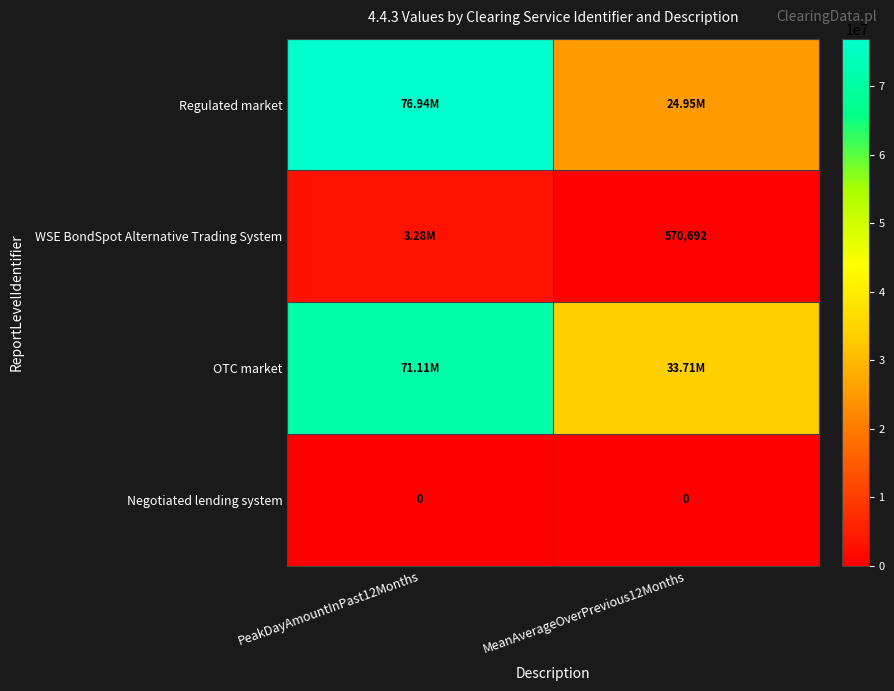

True or false: WSE BondSpot Alternative Trading System has a value of 4313697.5 at PeakDayAmountInPast12Months.

False